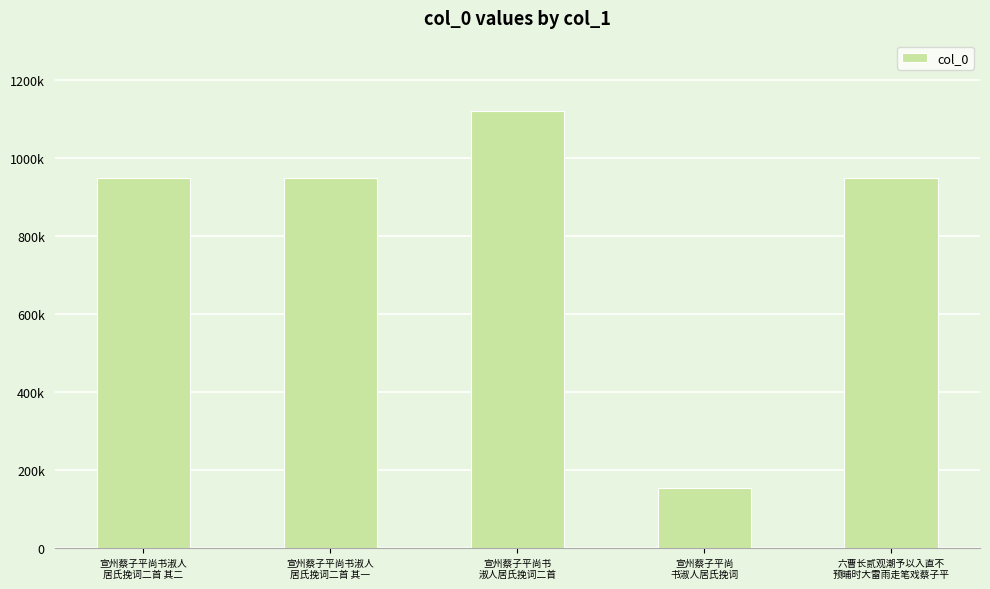

List the labels in order of value, largest first.

宣州蔡子平尚书
淑人居氏挽词二首, 宣州蔡子平尚书淑人
居氏挽词二首 其一, 宣州蔡子平尚书淑人
居氏挽词二首 其二, 六曹长贰观潮予以入直不
预晡时大雷雨走笔戏蔡子平, 宣州蔡子平尚
书淑人居氏挽词